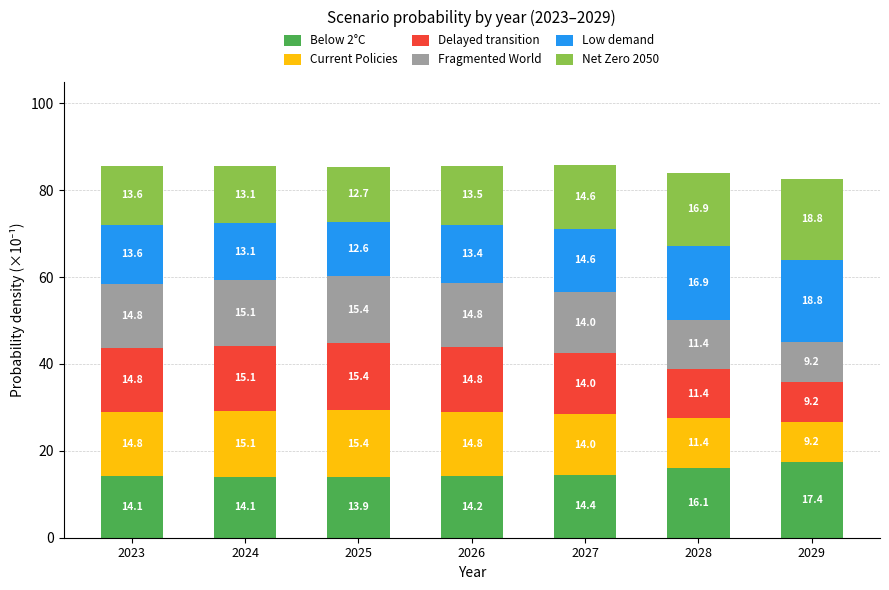

At how many categories does at least one series exceed 0?

7